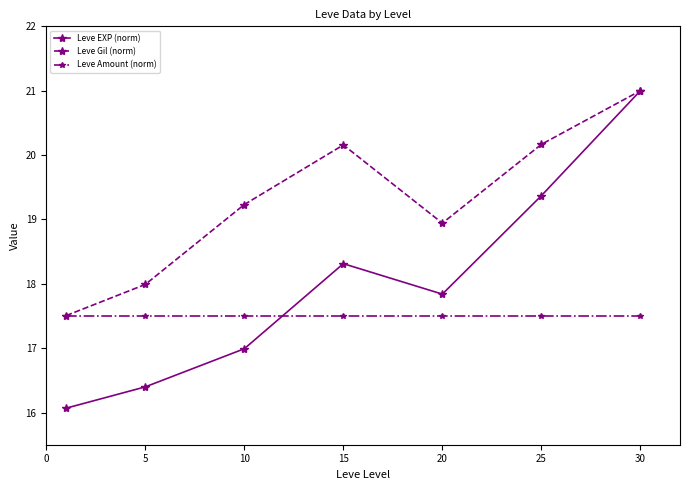

Reading right to left, what are all the values shown in this chart?

Leve EXP (norm): 21.0	19.4	17.8	18.3	17.0	16.4	16.1
Leve Gil (norm): 21.0	20.2	18.9	20.2	19.2	18.0	17.5
Leve Amount (norm): 17.5	17.5	17.5	17.5	17.5	17.5	17.5